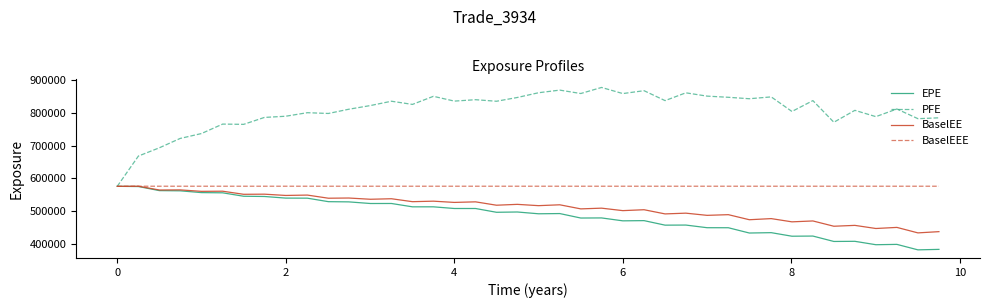

Which series has the widest spread of values?

PFE